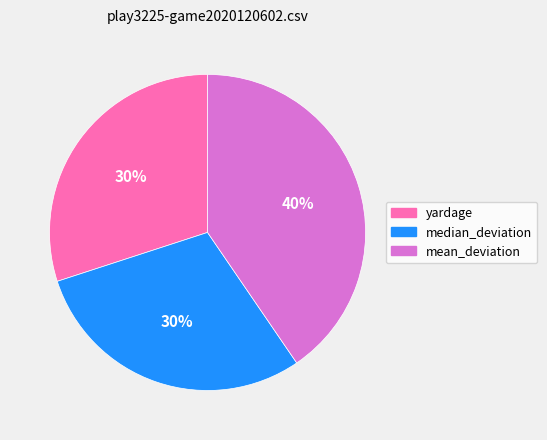

Is there any slice that represents more than half of the pie?

No